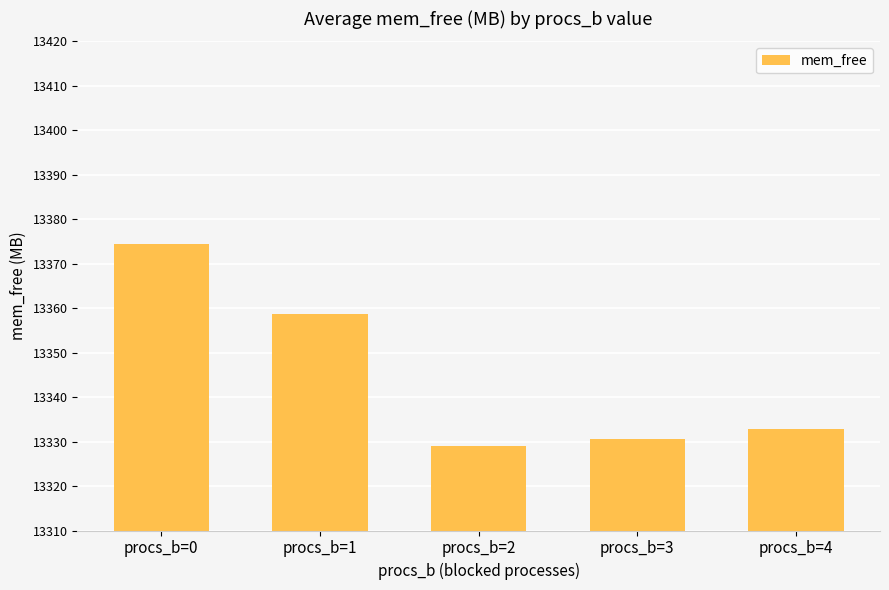

The value at procs_b=3 is 13330.6. True or false?

True